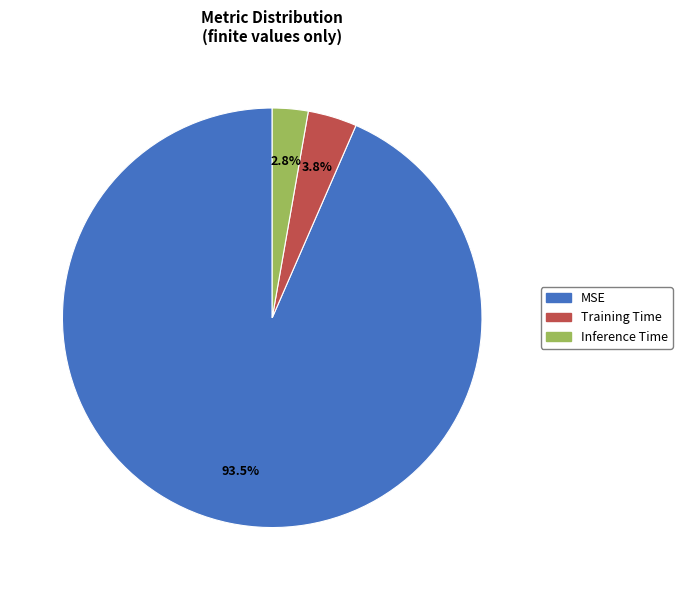

Which category accounts for the majority?

MSE